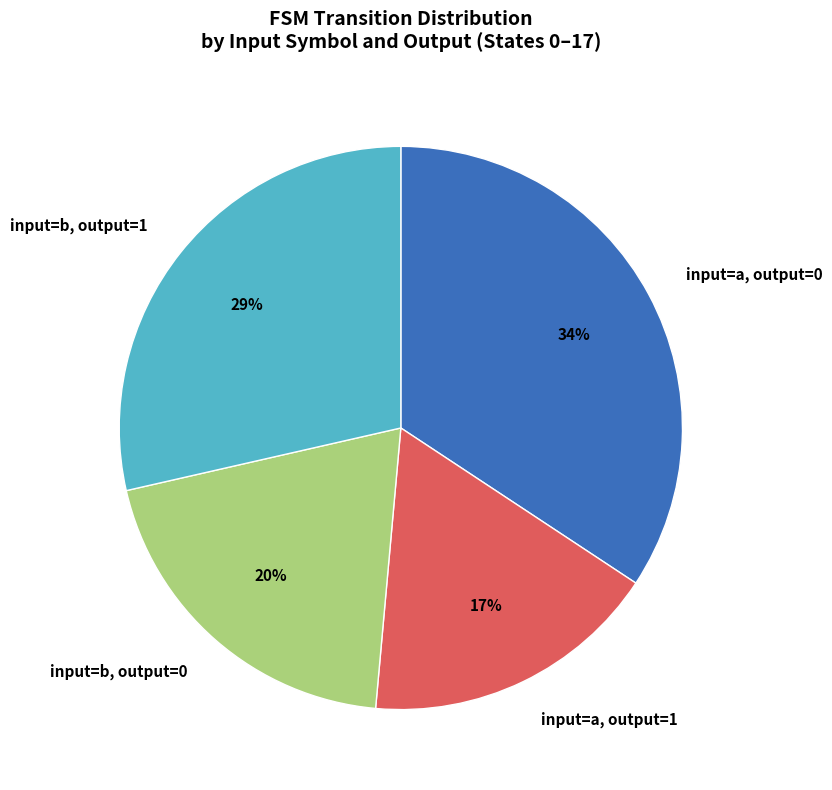

What is the largest slice in the pie chart?

input=a, output=0